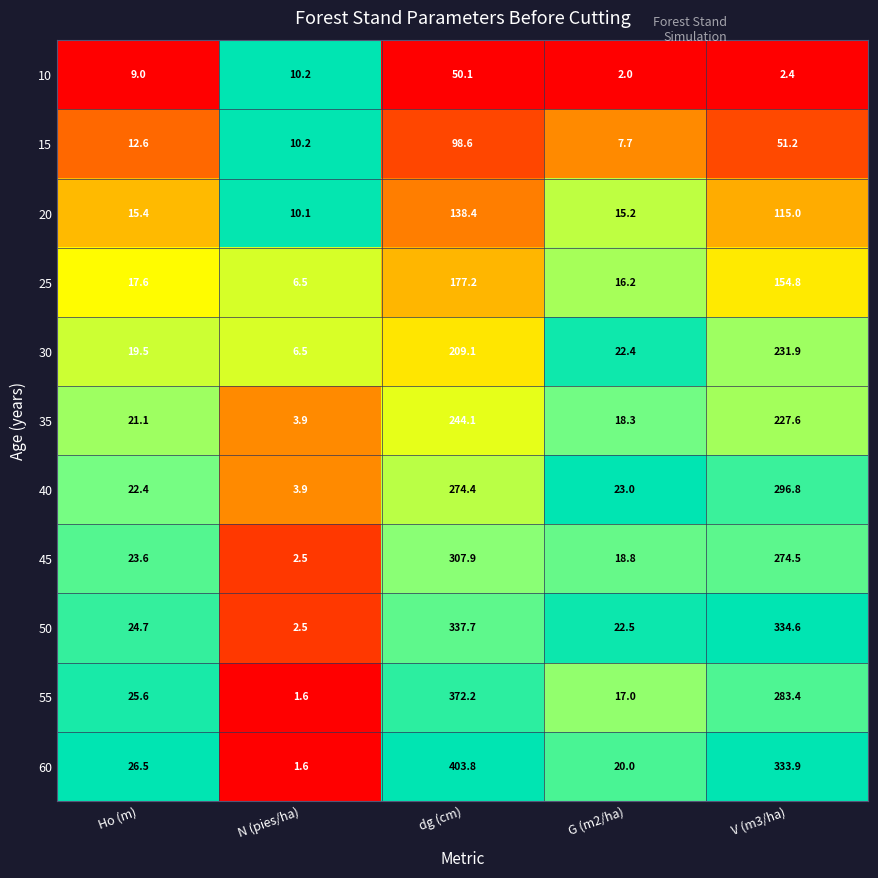

What is the minimum value for 55?

1.6